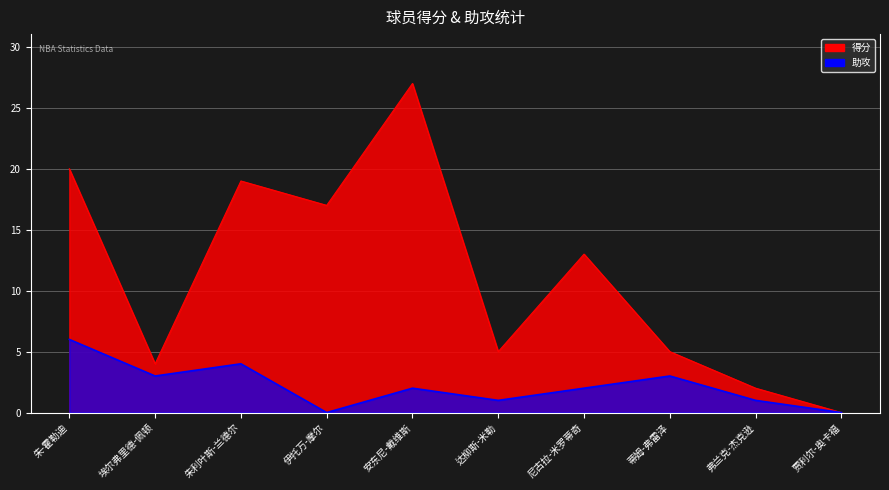

Is it true that 助攻 equals 3 at 蒂姆-弗雷泽?

True